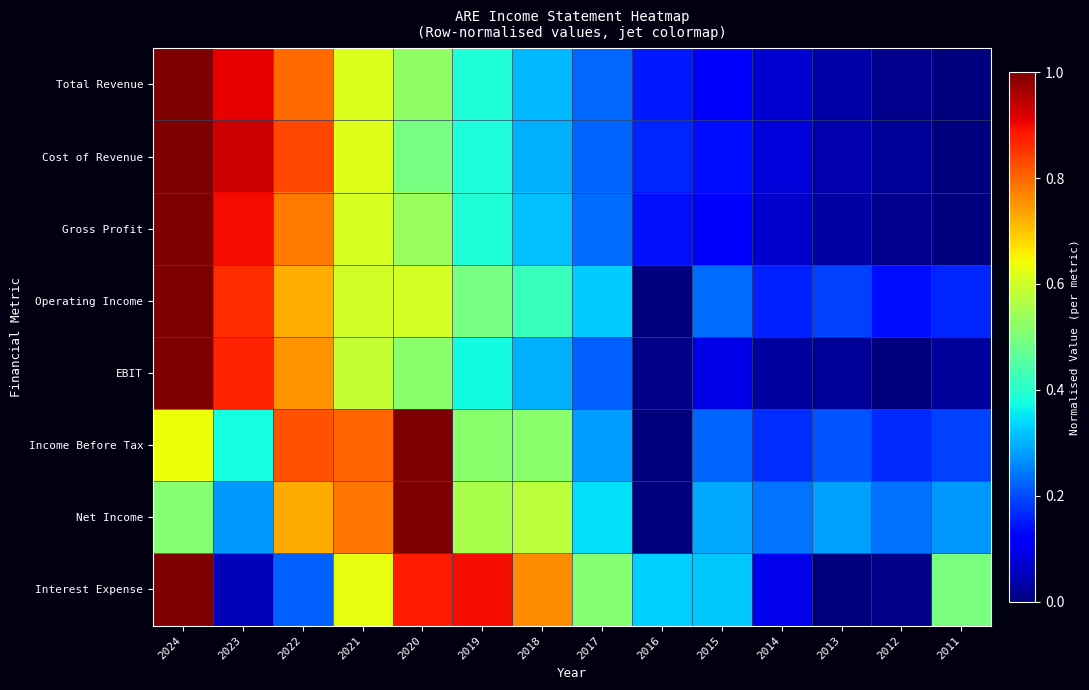

Which category has the lowest value across all series?

2011